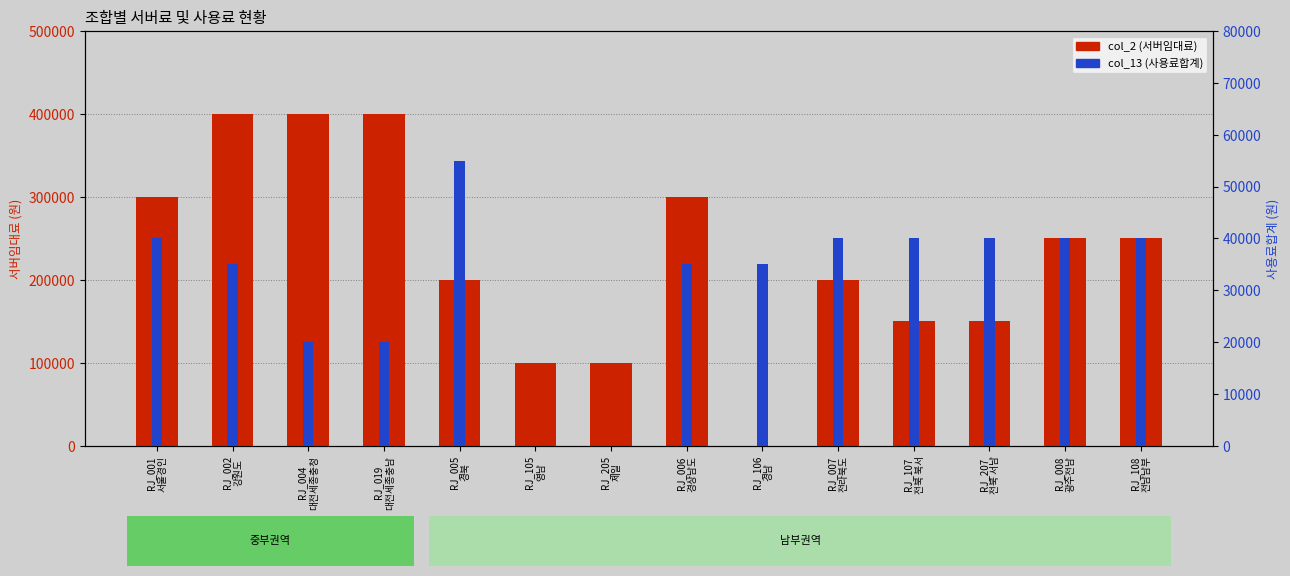

At which category does the chart reach its peak across all series?

RJ_002
강원도